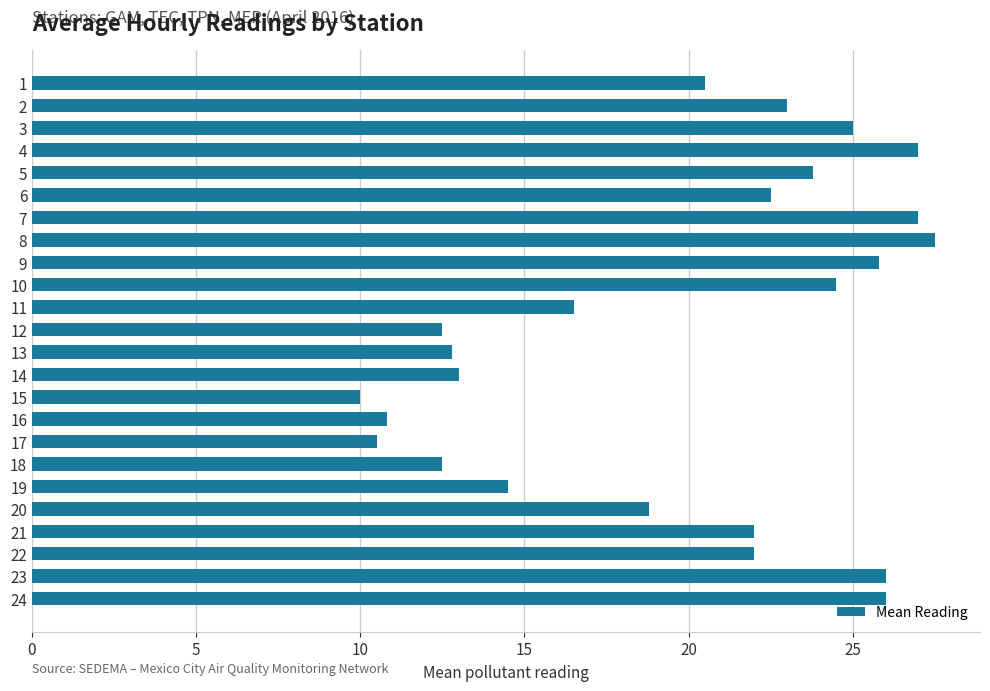

Reading bottom to top, what are all the values shown in this chart?

24=26.0	23=26.0	22=22.0	21=22.0	20=18.8	19=14.5	18=12.5	17=10.5	16=10.8	15=10.0	14=13.0	13=12.8	12=12.5	11=16.5	10=24.5	9=25.8	8=27.5	7=27.0	6=22.5	5=23.8	4=27.0	3=25.0	2=23.0	1=20.5